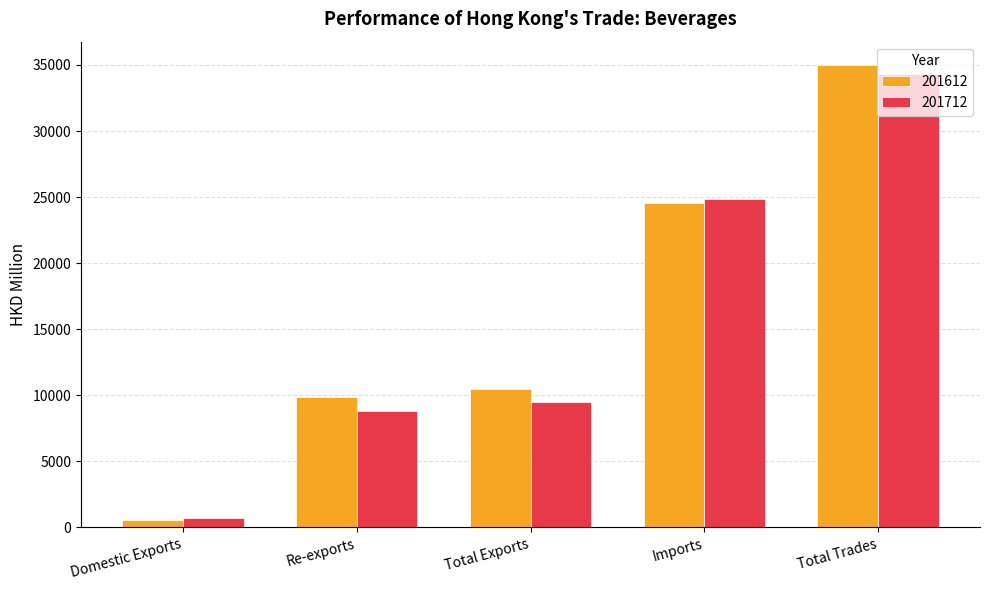

How many series are shown in this chart?

2